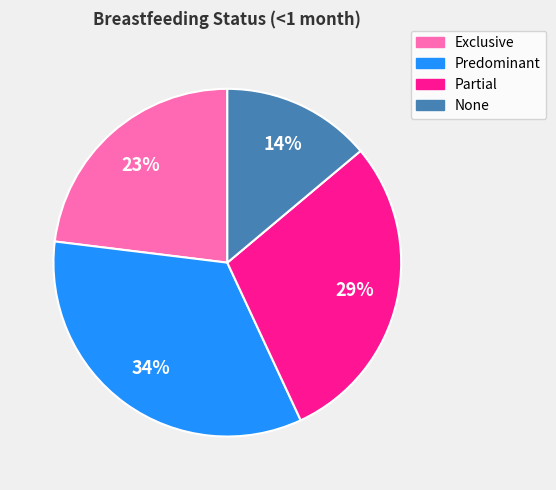

Rank the categories by value from lowest to highest.

None, Exclusive, Partial, Predominant